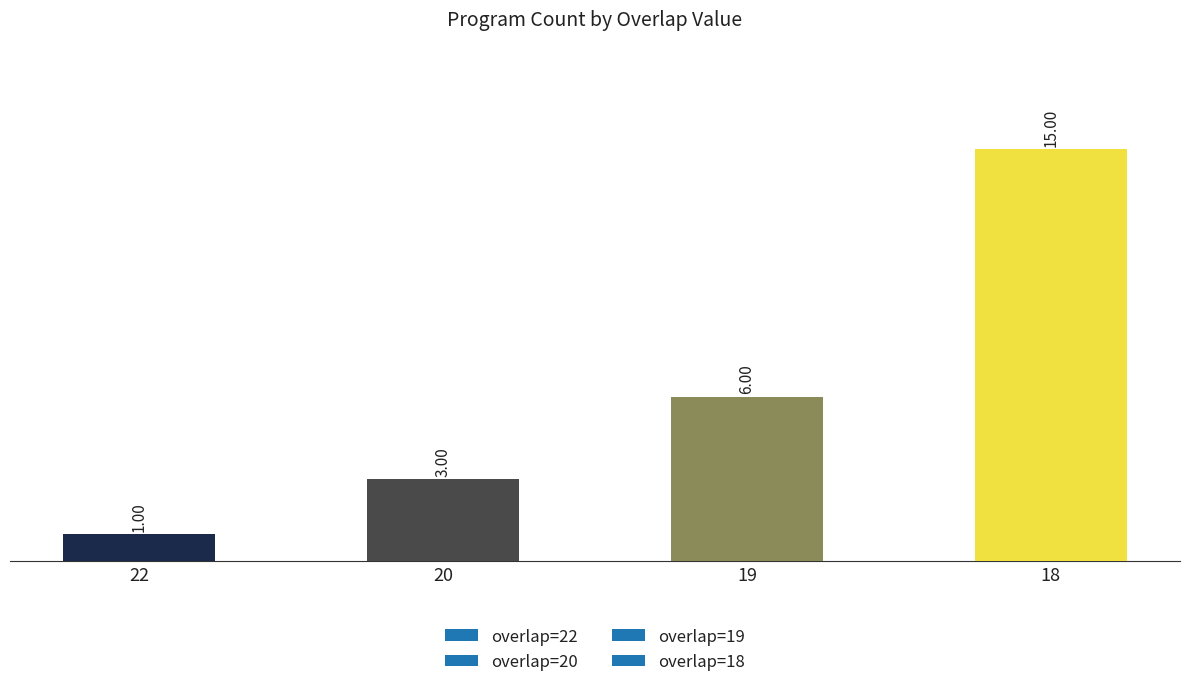

What value does the data have at 19, to the nearest 5?

5